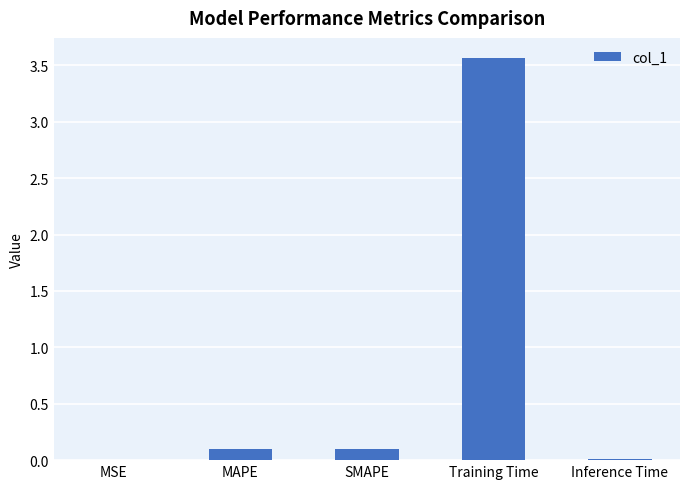

What is the sum of all values?

3.8